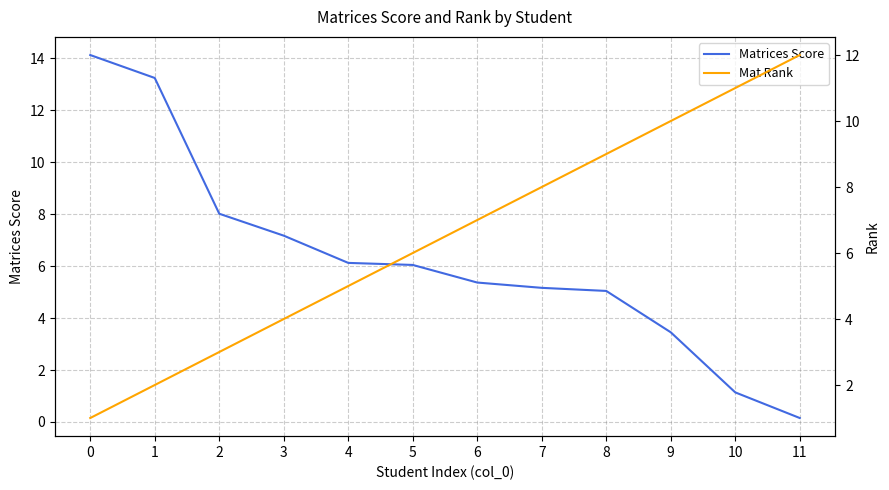

Where does the Mat Rank series first go above 7?

7